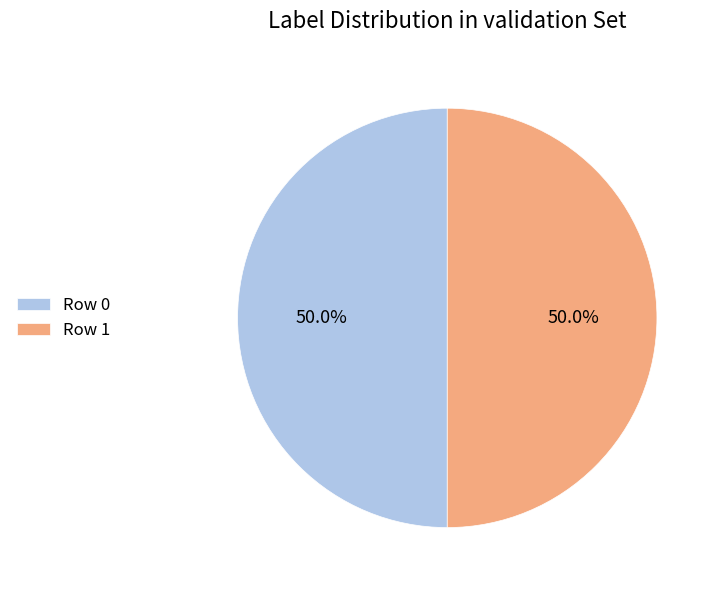

What percentage do Row 0 and Row 1 together represent?

100.0%